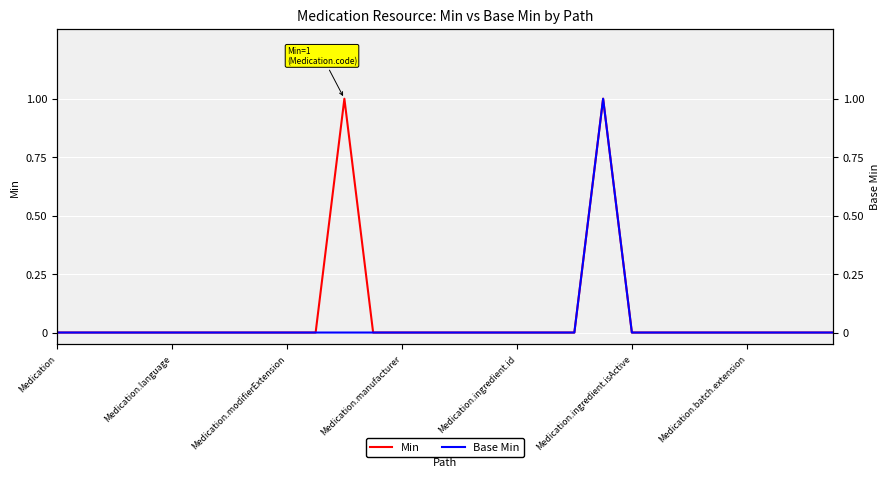

What is the difference between the Min values at Medication.language and 19?

1